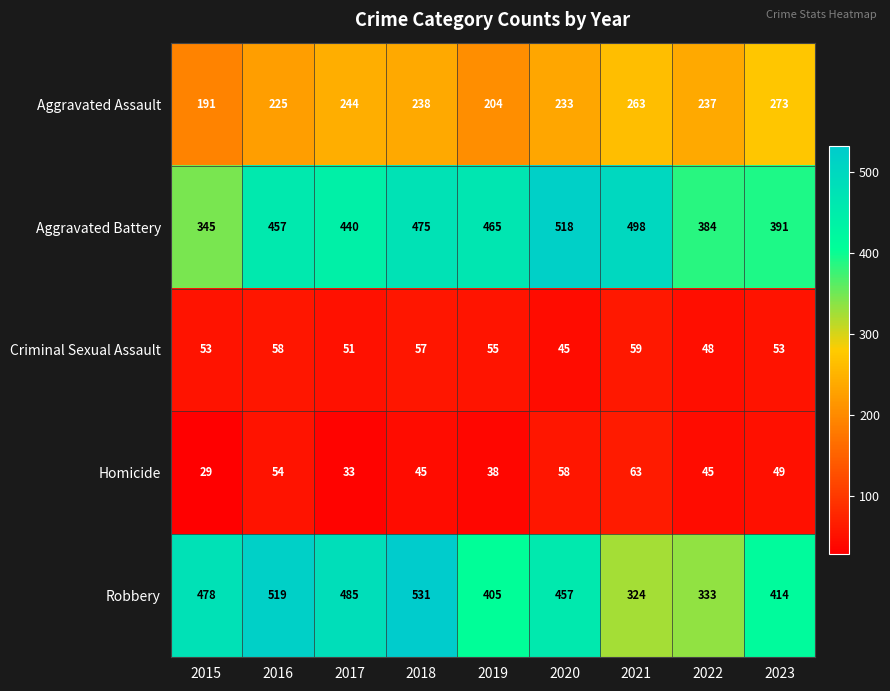

Rank the categories by Aggravated Battery value from highest to lowest.

2020, 2021, 2018, 2019, 2016, 2017, 2023, 2022, 2015